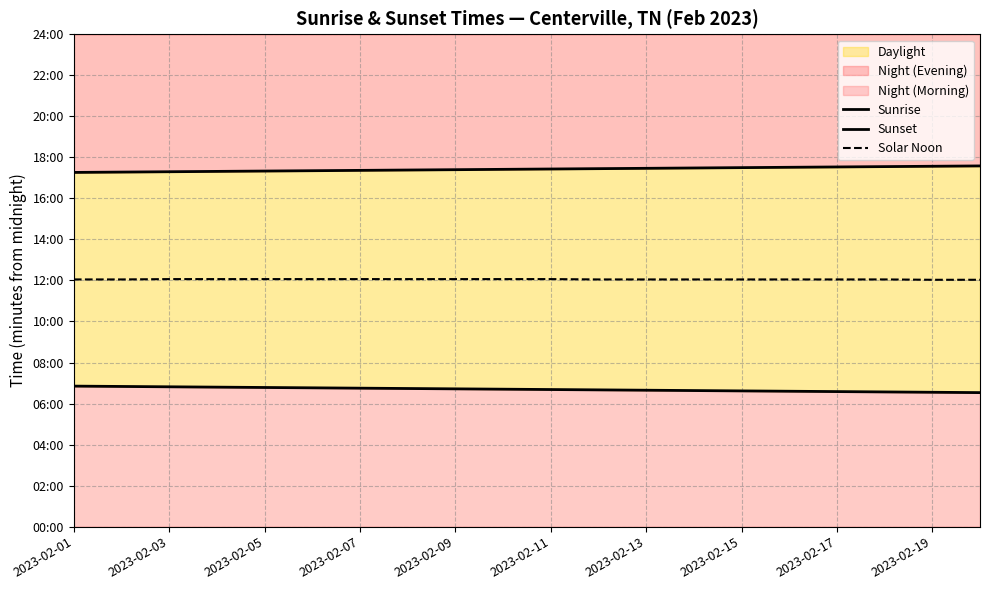

What is the difference between the highest and lowest values at 2023-02-11?

635